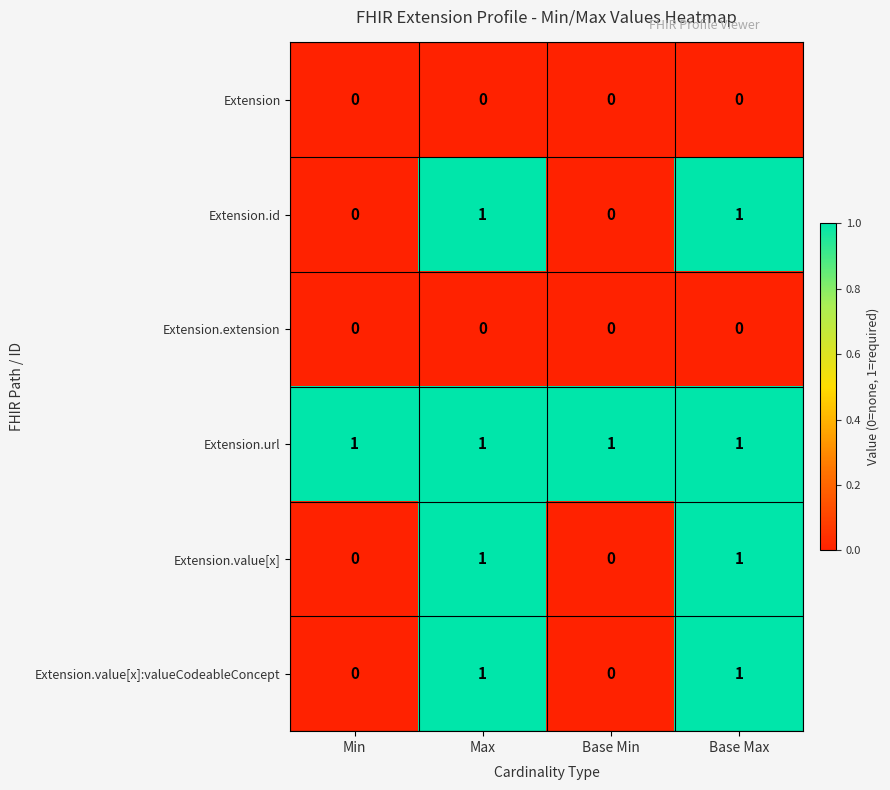

The value of Extension.url at Base Min is 1. True or false?

True